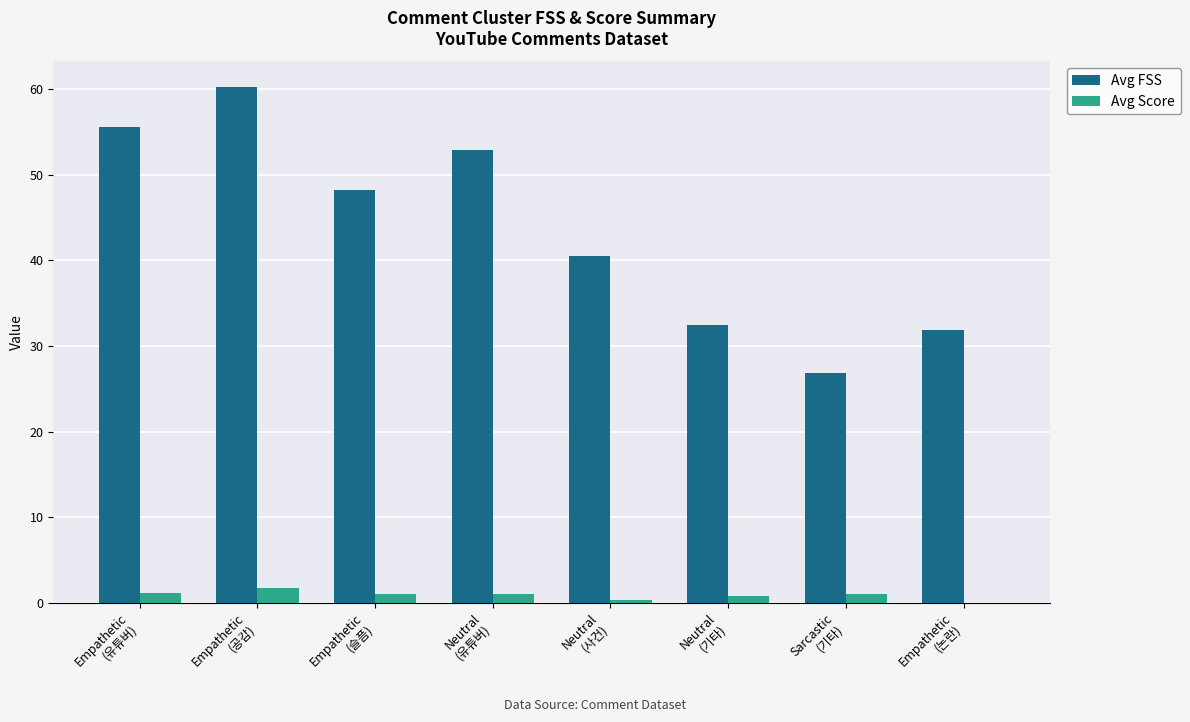

What is the average value of the Avg Score series?

0.9